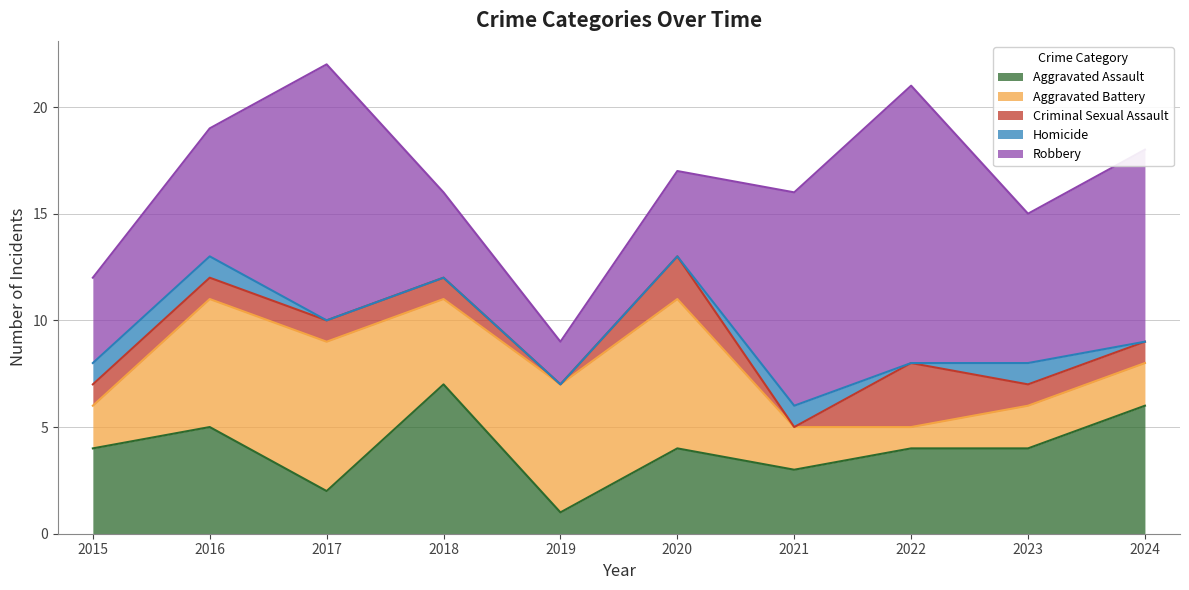

How many lines are shown in the chart?

5